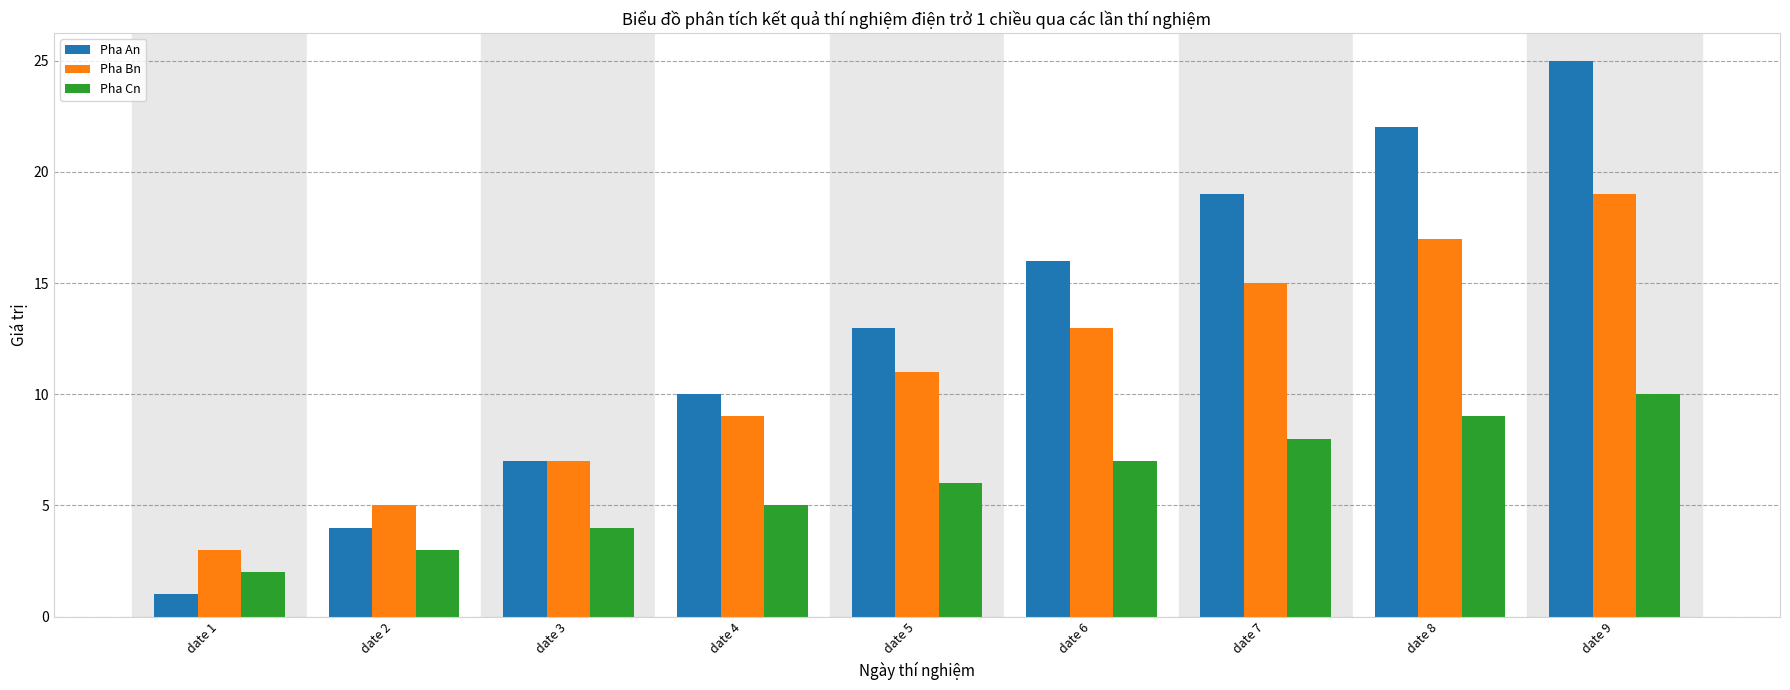

What is the sum of the Pha Cn values at date 3 and date 5?

10